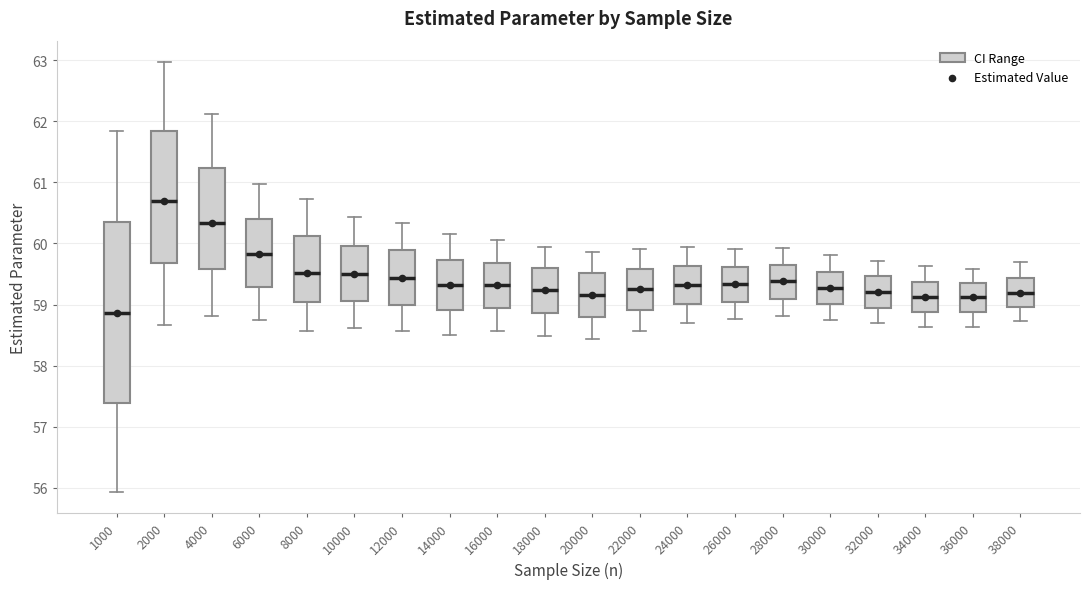

Reading left to right, read every box against the y-axis: the position of its median line, the range the box covers, and the ends of its whiskers. The values are not printed on the chart, so give them approximately, as read against the axis.

1000: median 58.9, box 57.4 to 60.4, whiskers 55.9 to 61.8
2000: median 60.7, box 59.7 to 61.8, whiskers 58.7 to 63.0
4000: median 60.3, box 59.6 to 61.2, whiskers 58.8 to 62.1
6000: median 59.8, box 59.3 to 60.4, whiskers 58.7 to 61.0
8000: median 59.5, box 59.0 to 60.1, whiskers 58.6 to 60.7
10000: median 59.5, box 59.1 to 60.0, whiskers 58.6 to 60.4
12000: median 59.4, box 59.0 to 59.9, whiskers 58.6 to 60.3
14000: median 59.3, box 58.9 to 59.7, whiskers 58.5 to 60.1
16000: median 59.3, box 58.9 to 59.7, whiskers 58.6 to 60.1
18000: median 59.2, box 58.9 to 59.6, whiskers 58.5 to 59.9
20000: median 59.2, box 58.8 to 59.5, whiskers 58.4 to 59.9
22000: median 59.3, box 58.9 to 59.6, whiskers 58.6 to 59.9
24000: median 59.3, box 59.0 to 59.6, whiskers 58.7 to 59.9
26000: median 59.3, box 59.0 to 59.6, whiskers 58.8 to 59.9
28000: median 59.4, box 59.1 to 59.7, whiskers 58.8 to 59.9
30000: median 59.3, box 59.0 to 59.5, whiskers 58.8 to 59.8
32000: median 59.2, box 58.9 to 59.5, whiskers 58.7 to 59.7
34000: median 59.1, box 58.9 to 59.4, whiskers 58.6 to 59.6
36000: median 59.1, box 58.9 to 59.3, whiskers 58.6 to 59.6
38000: median 59.2, box 59.0 to 59.4, whiskers 58.7 to 59.7